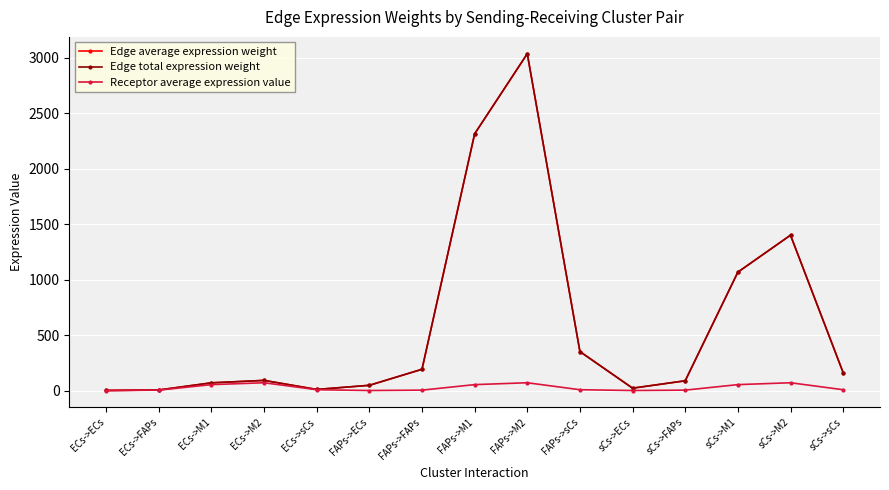

In Edge average expression weight, how many points are lower than both neighbors (excluding endpoints)?

2